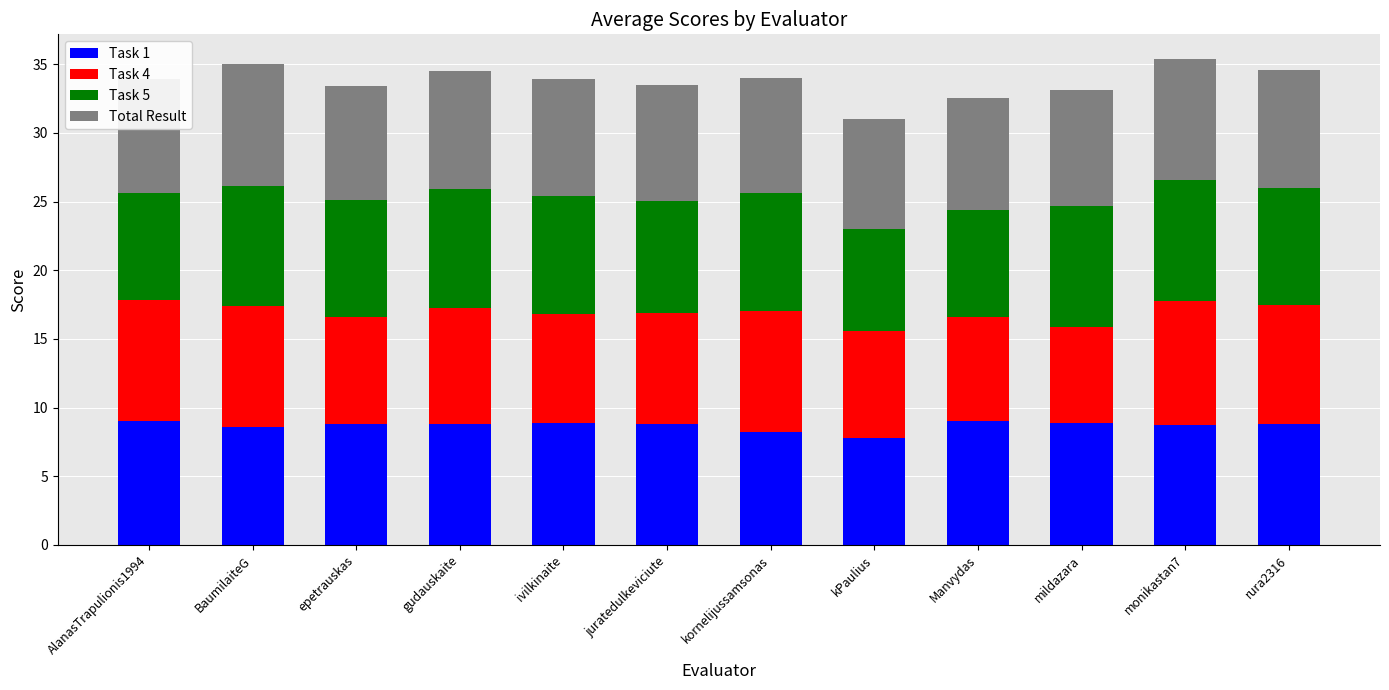

What is the lowest value of the Task 1 series?

7.8